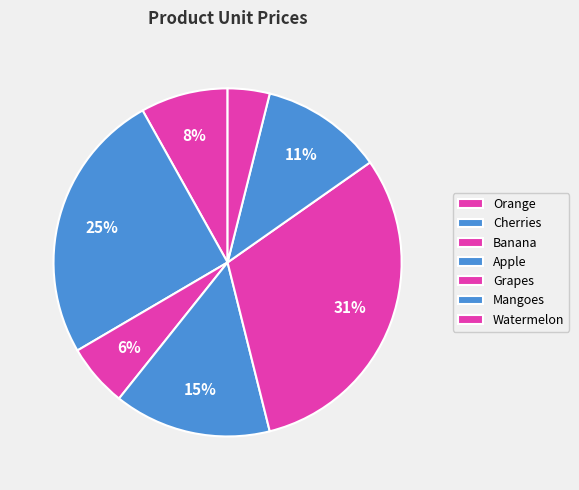

How many slices are in this pie chart?

7